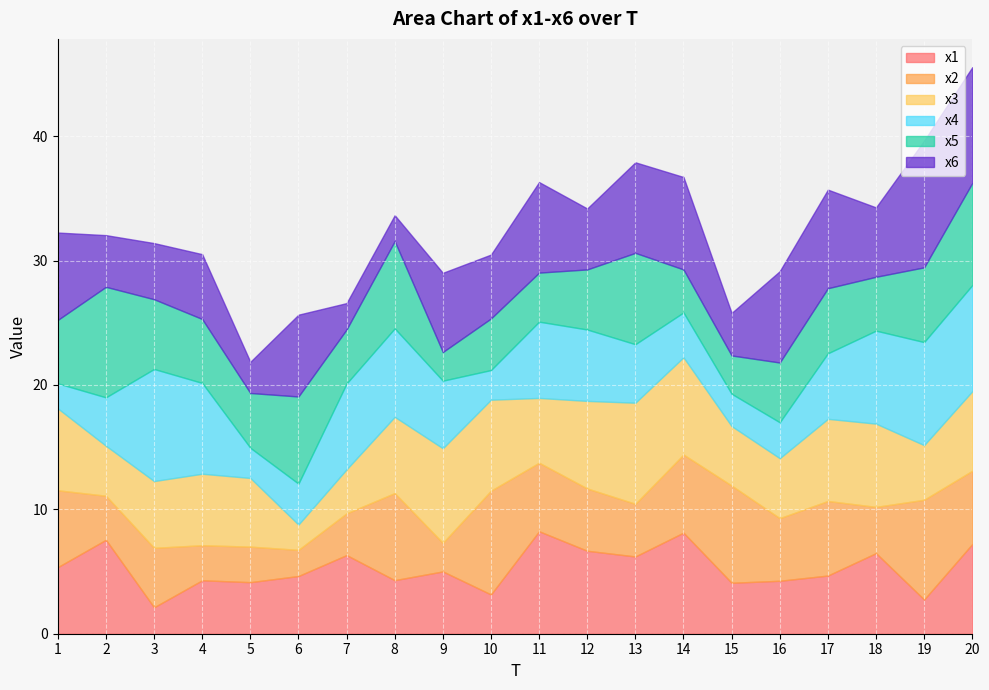

The x6 series shows 7.3 at 12. True or false?

False